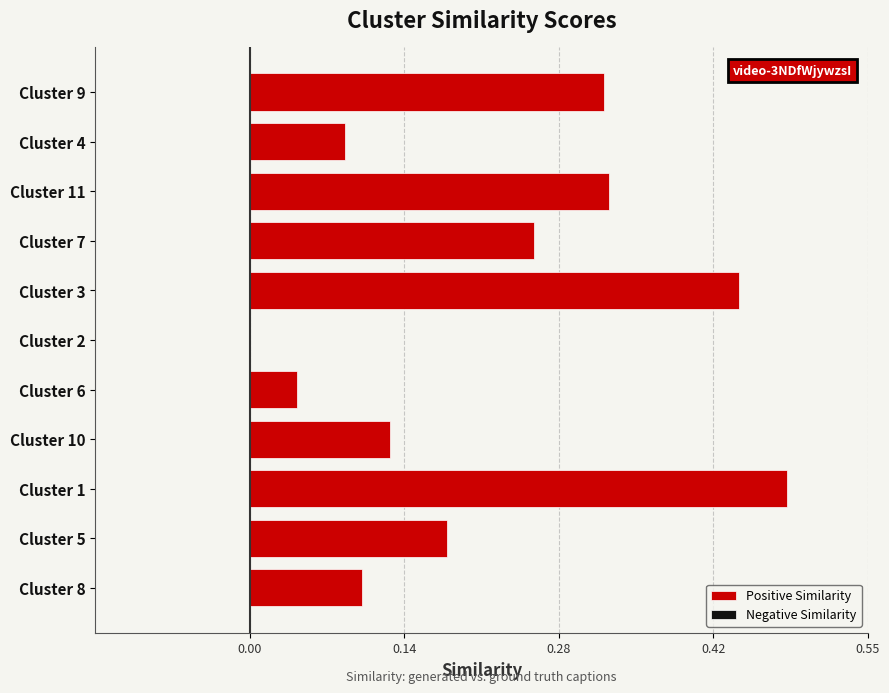

What are all the series names shown in the legend?

Positive Similarity, Negative Similarity